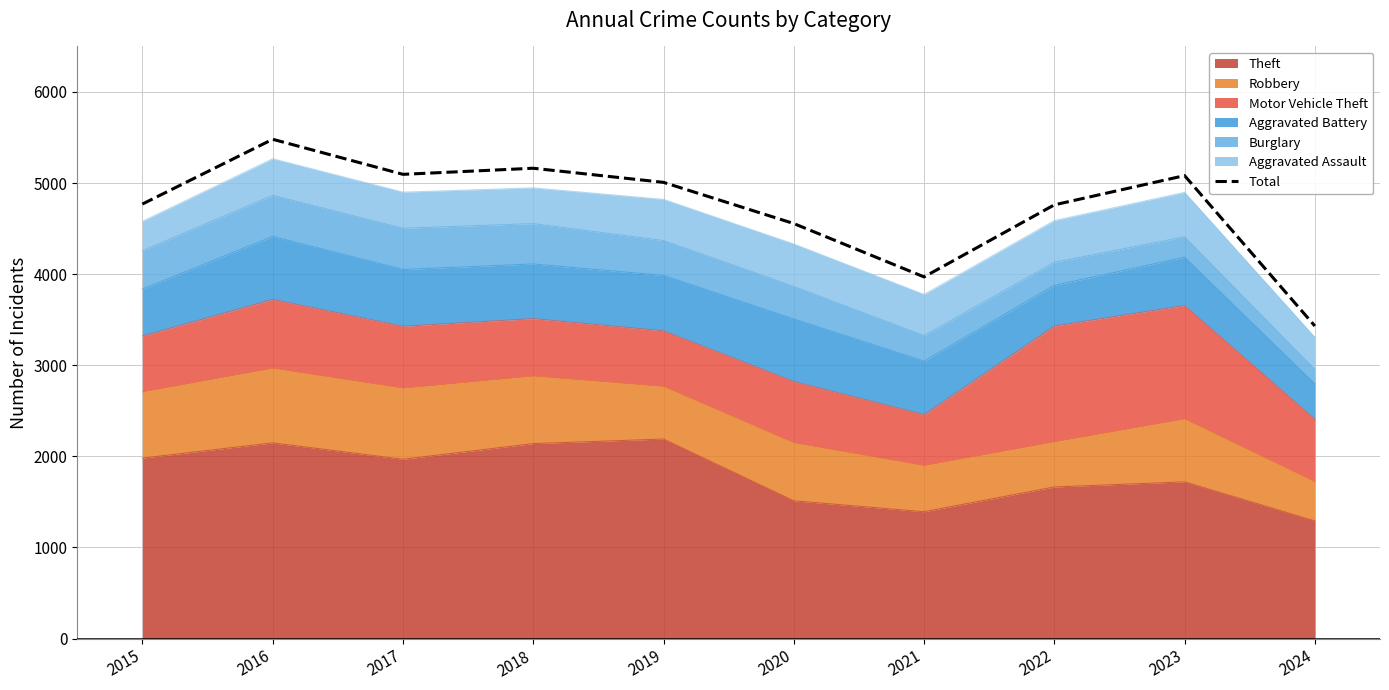

What is the sum of all values?

47318